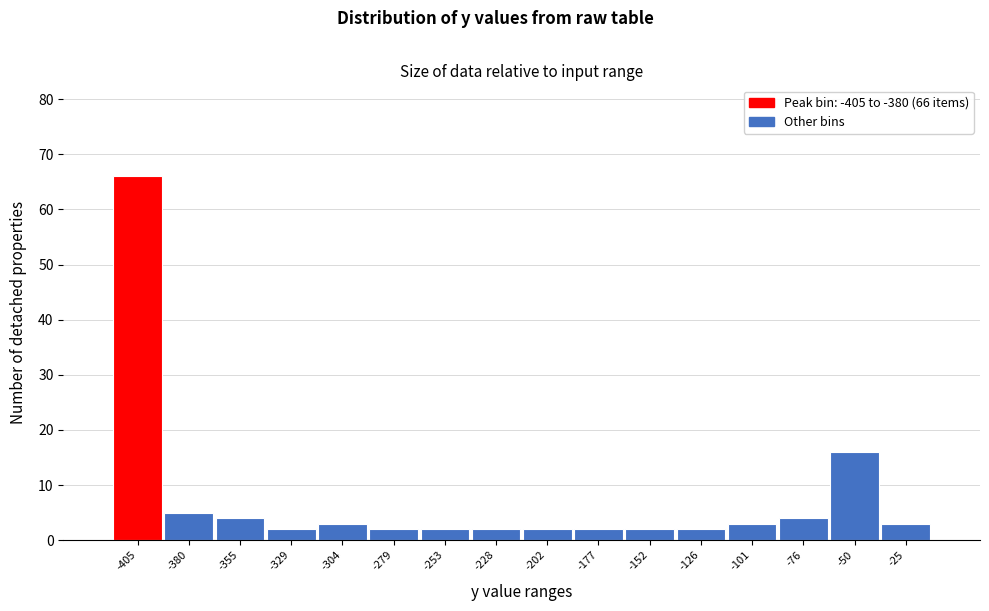

Reading left to right, list all the values displayed in this chart.

-405=66	-380=5	-355=4	-329=2	-304=3	-279=2	-253=2	-228=2	-202=2	-177=2	-152=2	-126=2	-101=3	-76=4	-50=16	-25=3